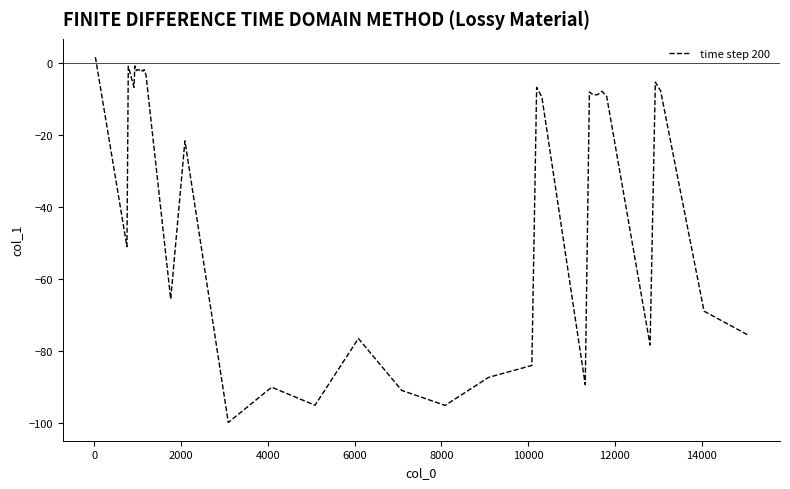

What is the difference between the maximum and minimum values?

101.7